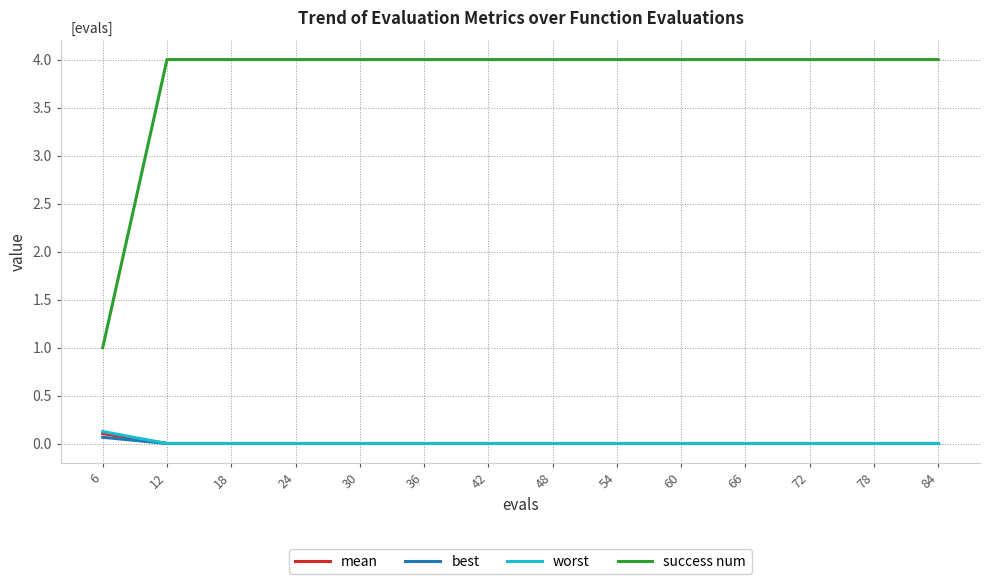

Which category has the highest value in the worst series?

6